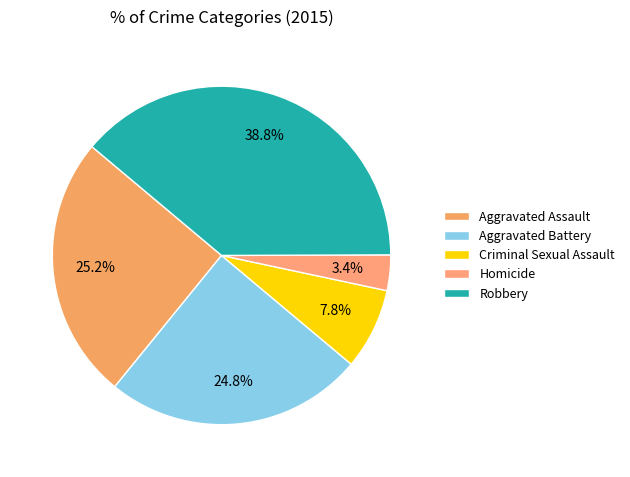

To the nearest percent, what percentage of the pie is Robbery?

39%